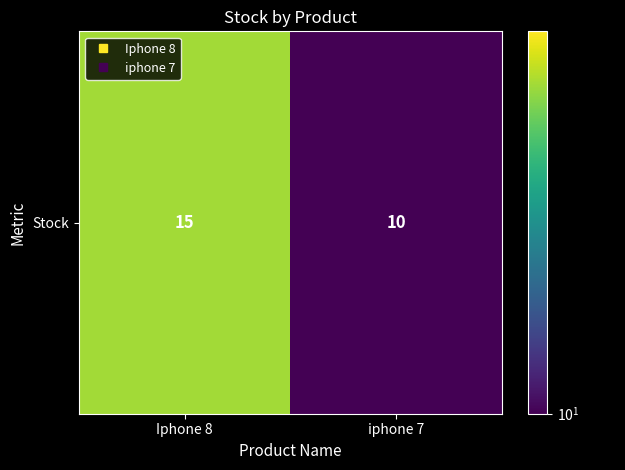

Count the values in the range 10 to 15.

2